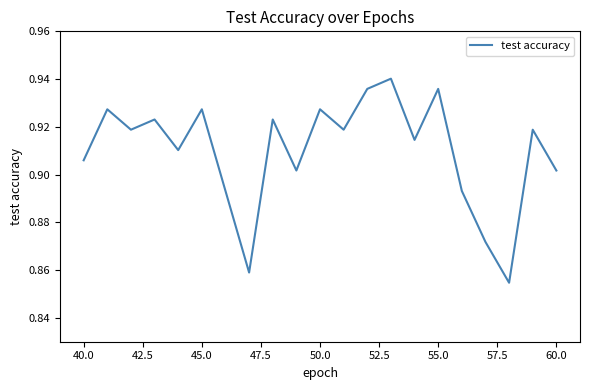

Does the chart display data point markers on the line(s)?

No